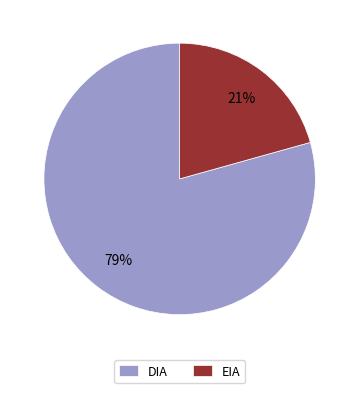

True or false: DIA accounts for 79% of the total.

True